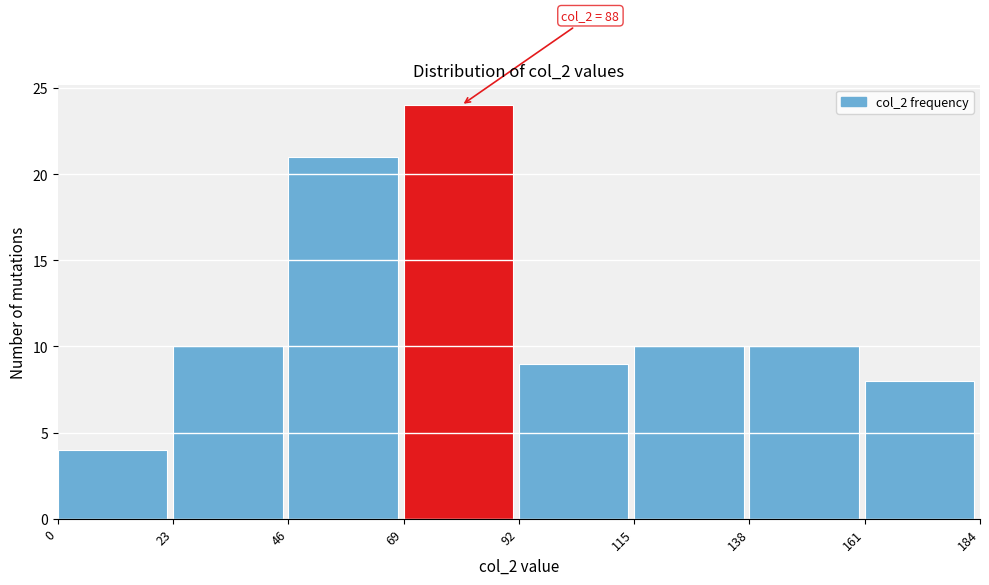

Over which range of the x-axis is the bar tallest?

69 to 92